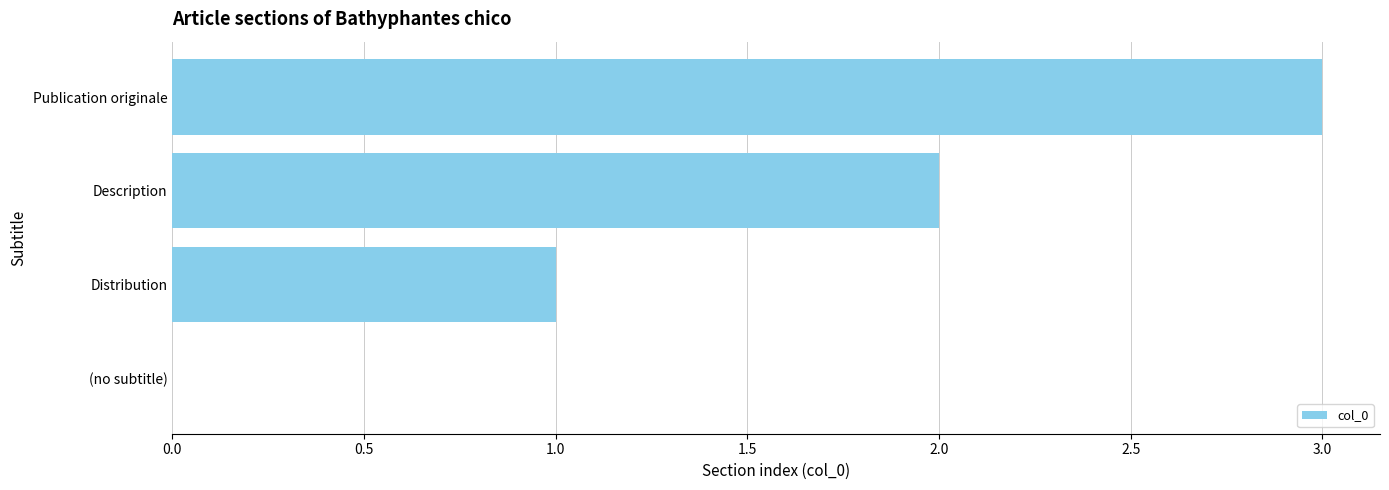

What is the change in value from Description to Publication originale?

+1